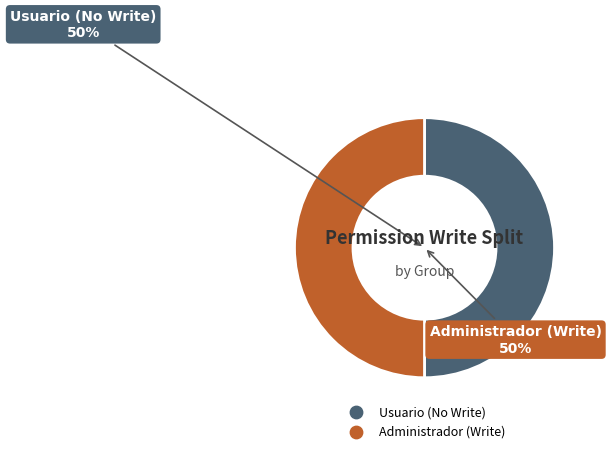

To the nearest percent, what is the average slice percentage?

50%